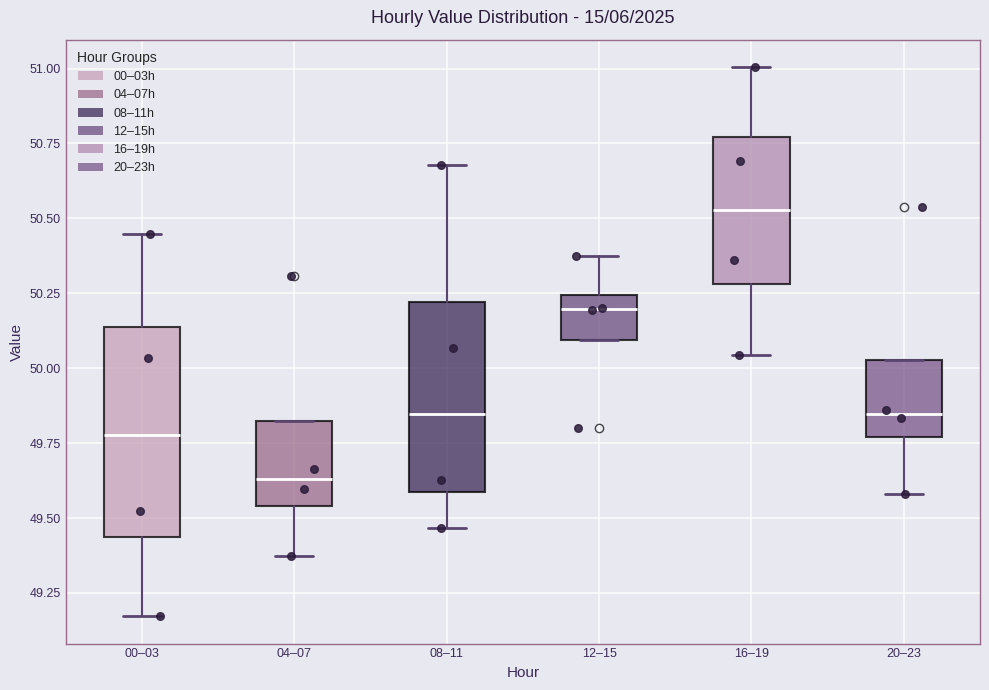

Reading left to right, transcribe this box plot: for each box, give where its median line is, the range the box spans, and where its two whiskers end, as read against the y-axis. The values are not printed on the chart, so give them approximately, as read against the axis.

00–03: median 49.80, box 49.45 to 50.15, whiskers 49.15 to 50.45
04–07: median 49.65, box 49.55 to 49.85, whiskers 49.35 to 49.85
08–11: median 49.85, box 49.60 to 50.20, whiskers 49.45 to 50.70
12–15: median 50.20, box 50.10 to 50.25, whiskers 50.10 to 50.40
16–19: median 50.55, box 50.30 to 50.75, whiskers 50.05 to 51.00
20–23: median 49.85, box 49.75 to 50.05, whiskers 49.60 to 50.05